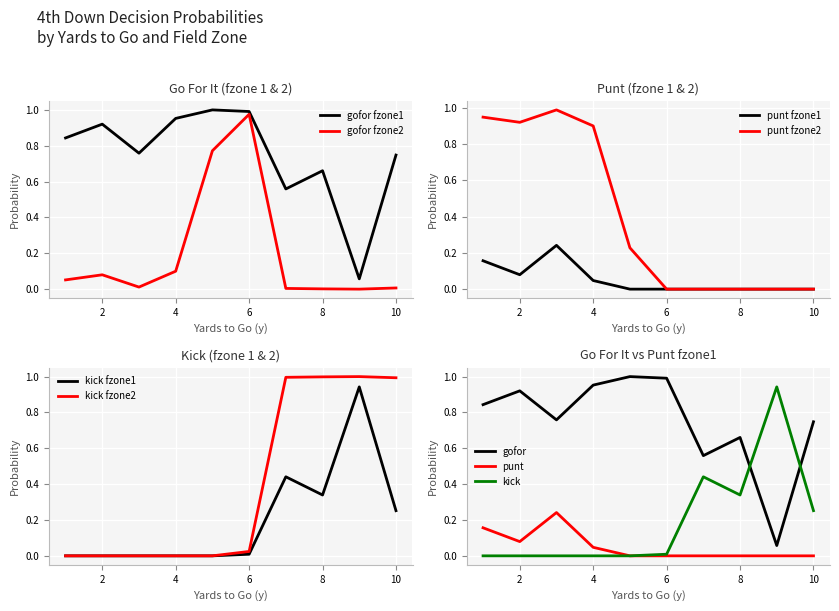

The value of punt_fz2 at 1 is 0.9. True or false?

True